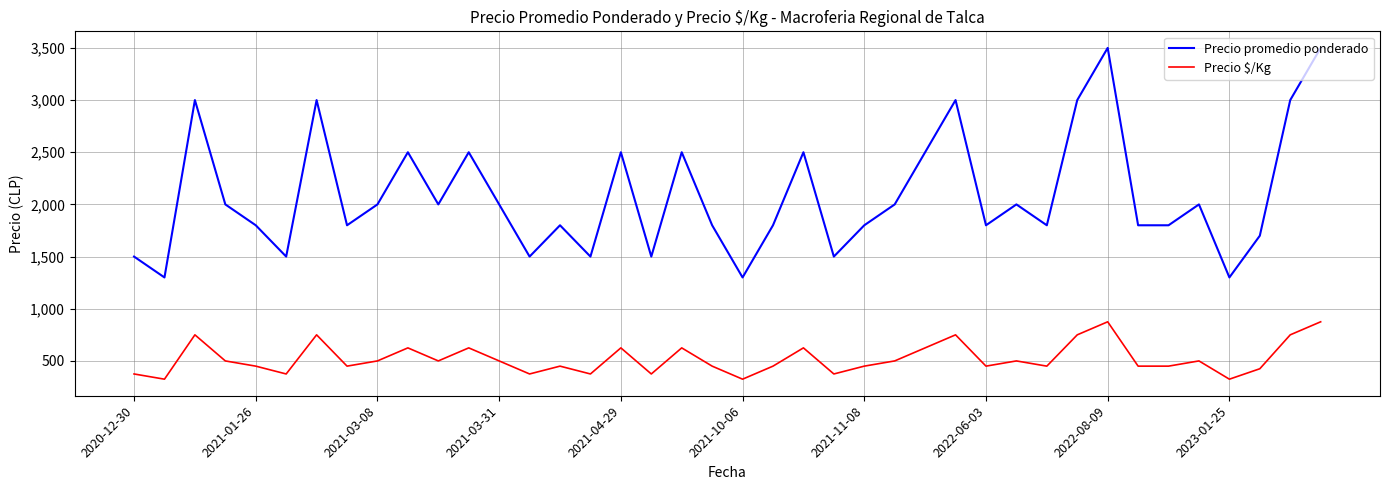

Rank the series by their average value, from highest to lowest.

Precio promedio ponderado, Precio $/Kg